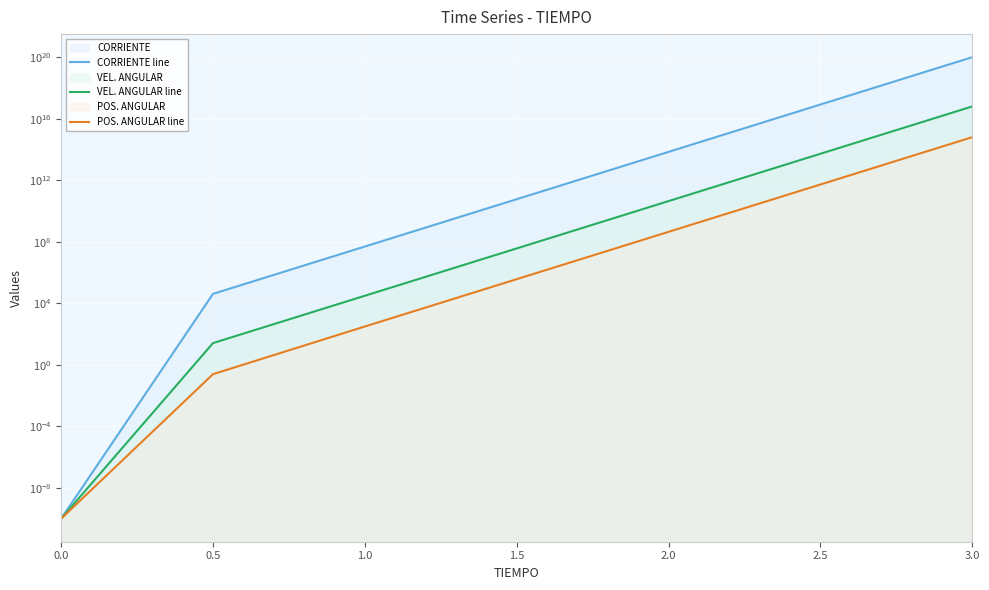

What is the difference between the maximum and second lowest values in the CORRIENTE line series?

104560928675346448384.0